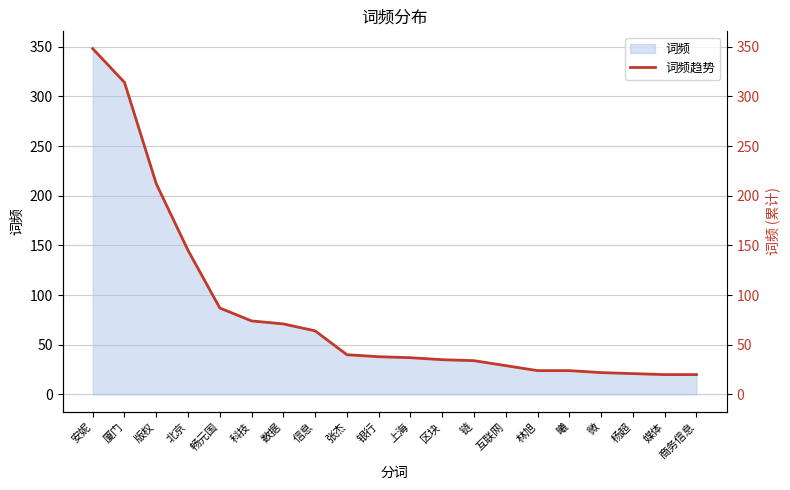

Reading left to right, transcribe all the data shown in this chart.

348	314	212	145	87	74	71	64	40	38	37	35	34	29	24	24	22	21	20	20